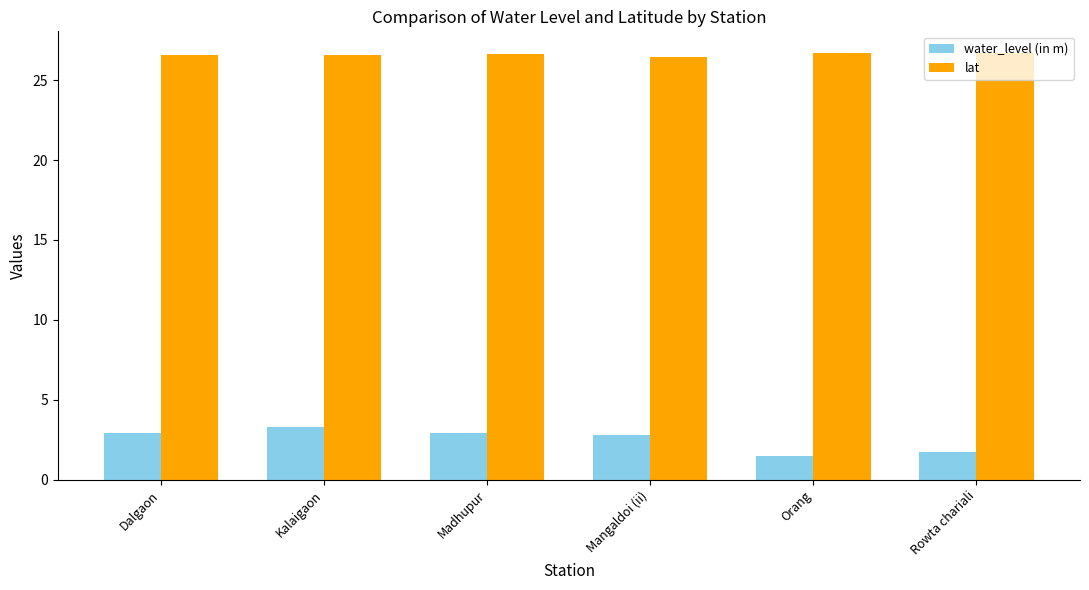

What is the label of the 4th bar from the right?

Madhupur